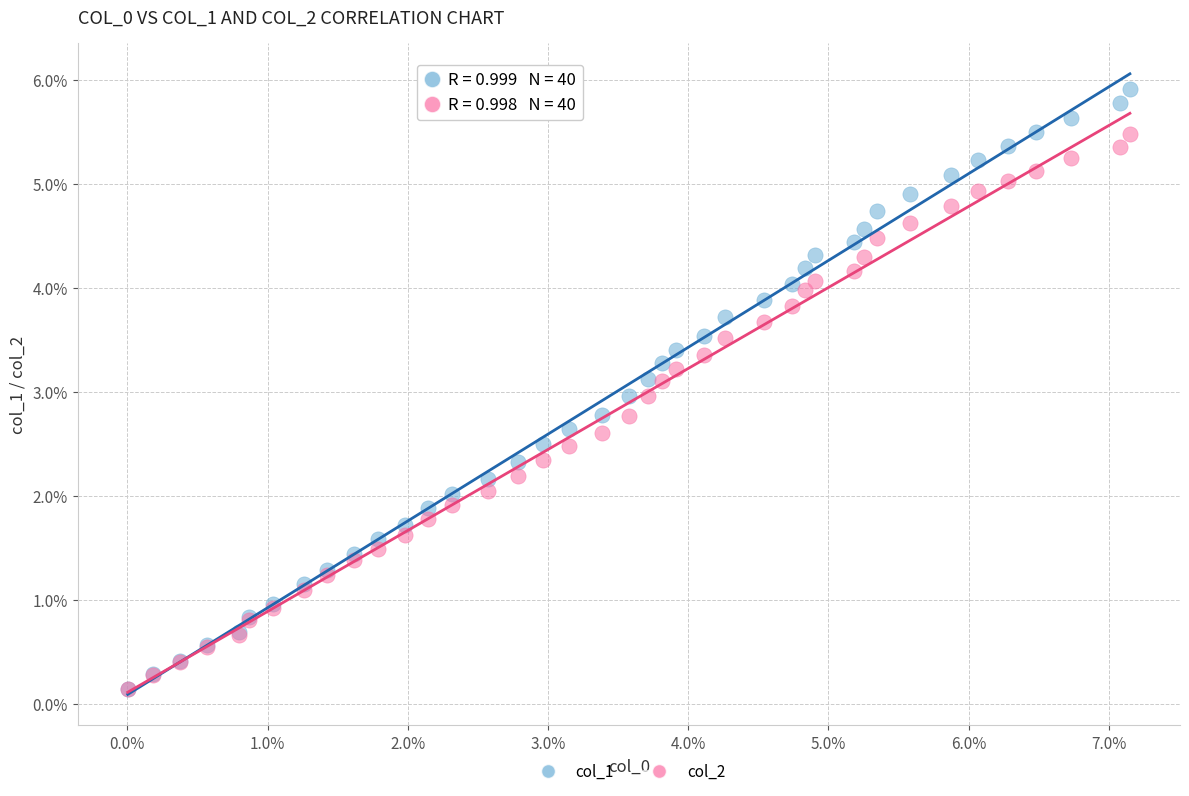

What are all the series names shown in the legend?

col_1, col_2